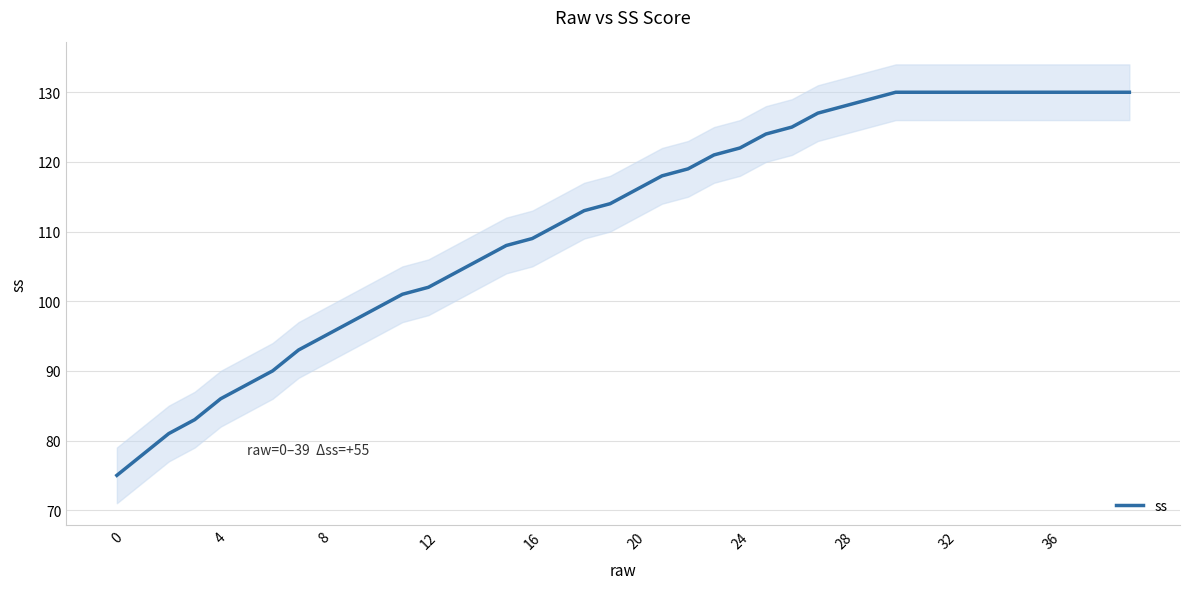

What is the lowest value of the ss series?

75